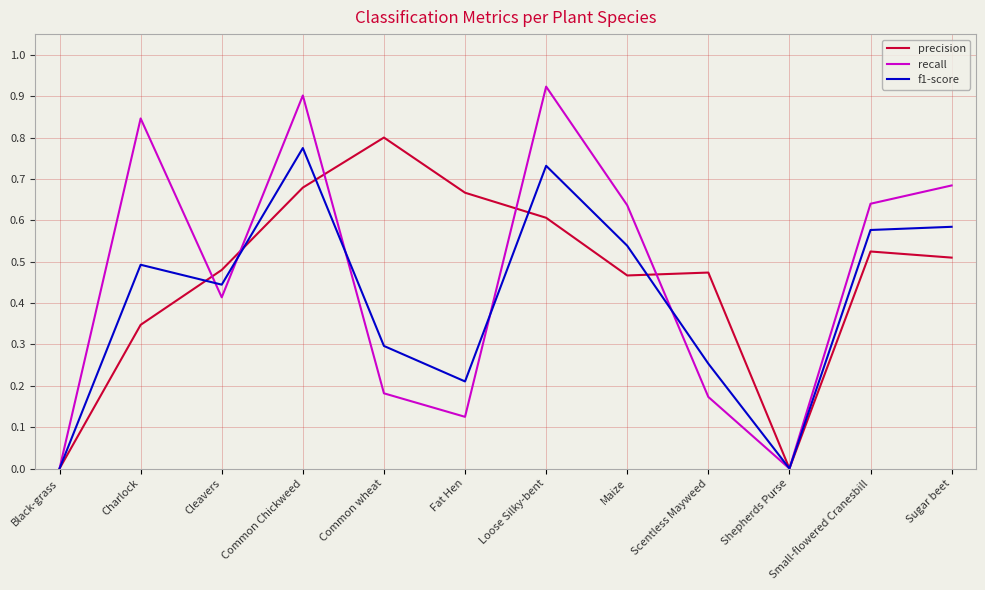

What are all the series names shown in the legend?

precision, recall, f1-score